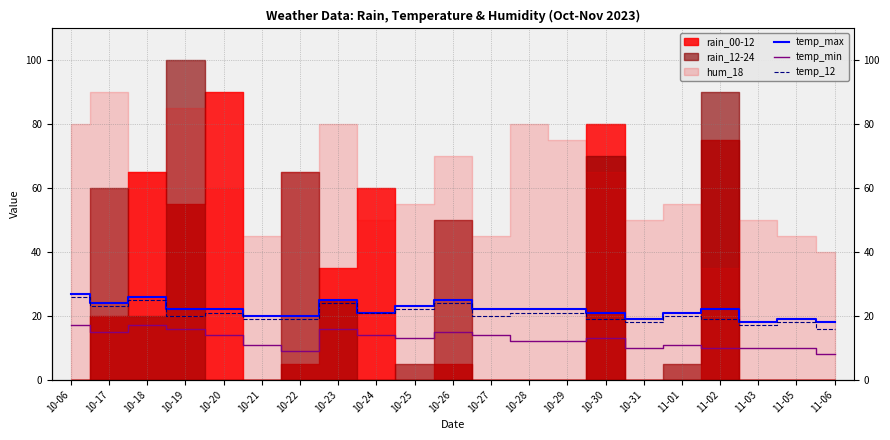

True or false: temp_min and temp_max intersect in this chart.

False